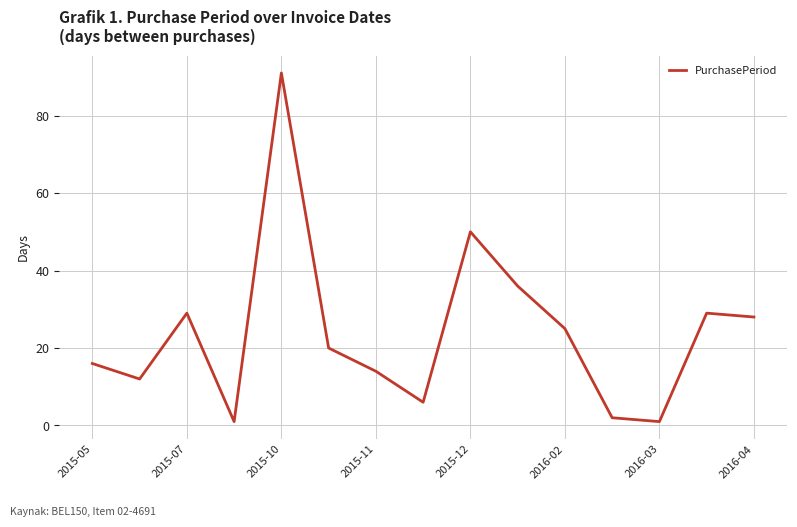

What is the difference between the maximum and minimum values?

90